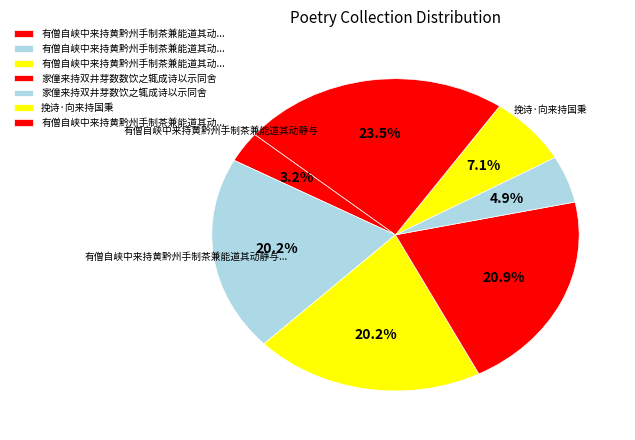

How many segments does this pie chart have?

7